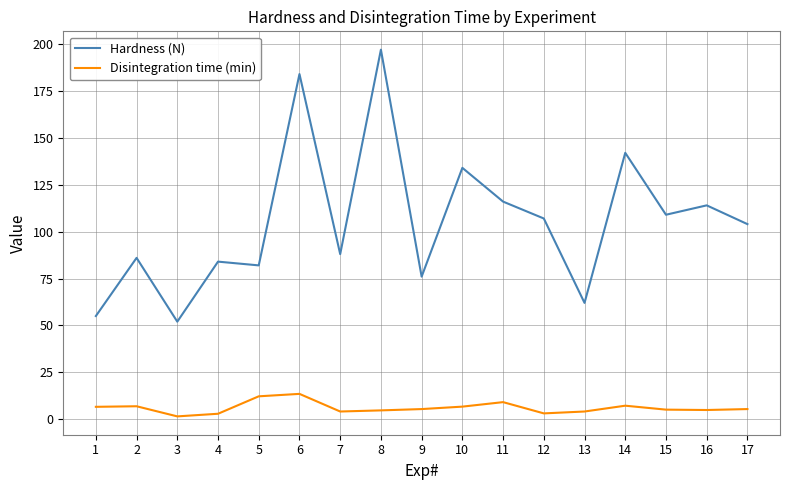

The Hardness (N) series shows 226.9 at 14. True or false?

False